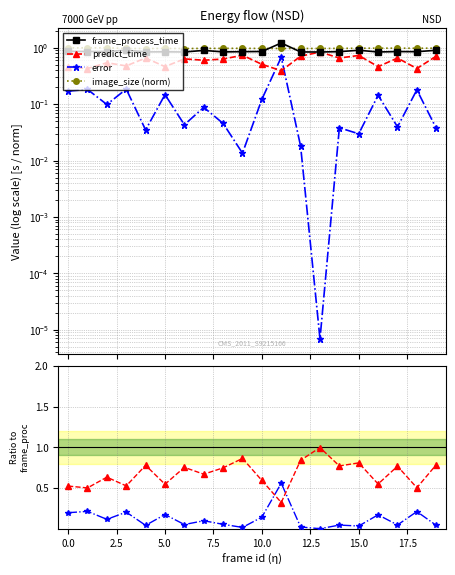

True or false: error and image_size (norm) cross at least once.

False